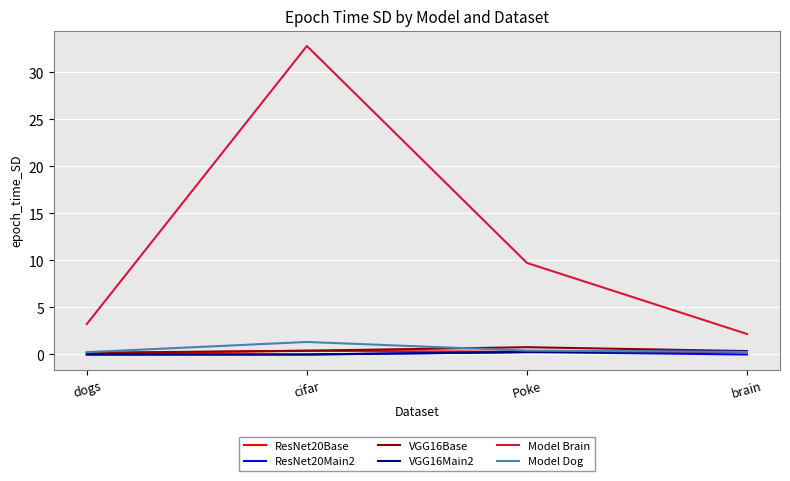

At which category is the sum across all series the highest?

cifar